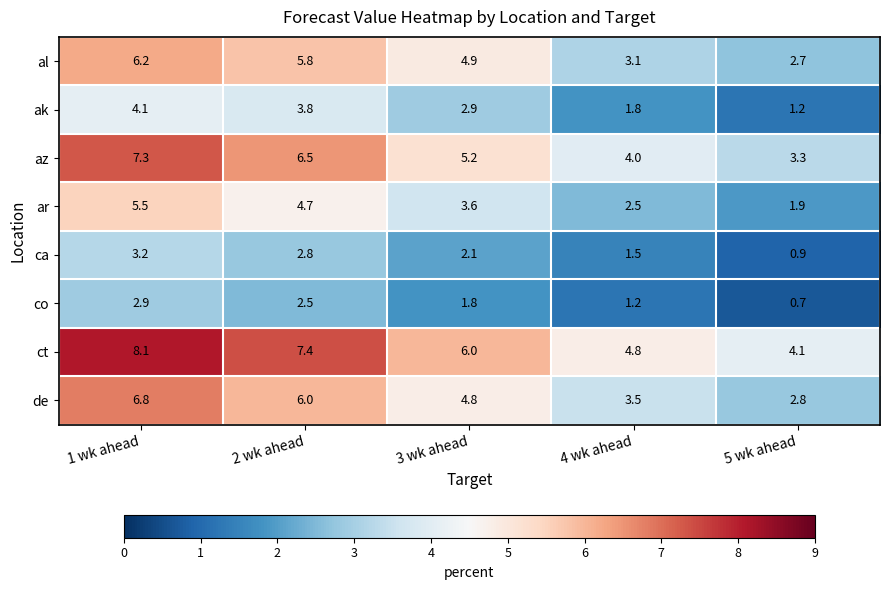

What is the spread (max minus min) of values at 4 wk ahead?

3.6